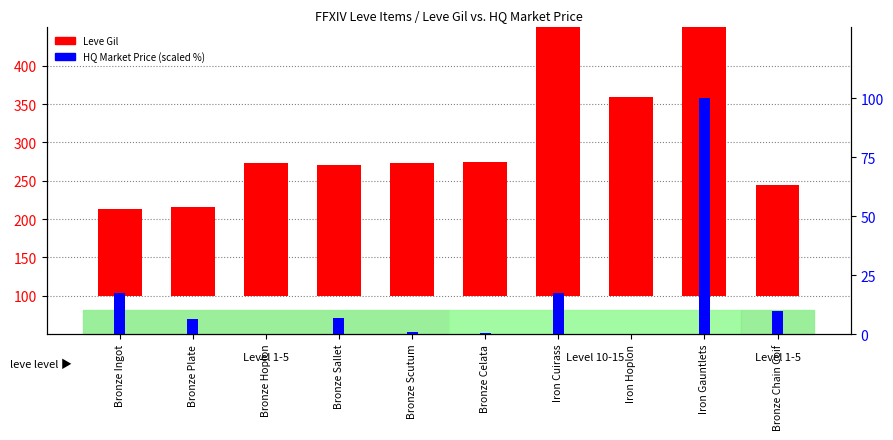

How many values in the HQ Price (scaled) series are below 7?

5